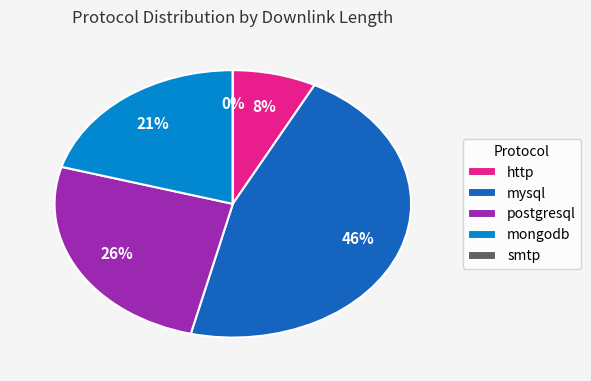

To the nearest percent, what portion does mysql represent?

46%